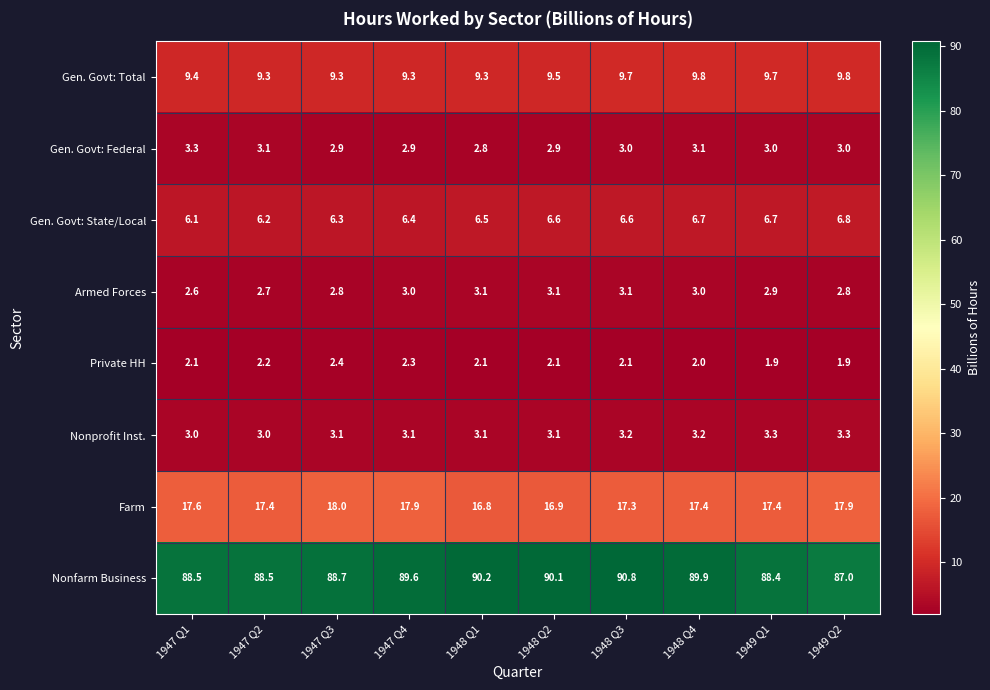

Which series has the widest spread of values?

Nonfarm Business